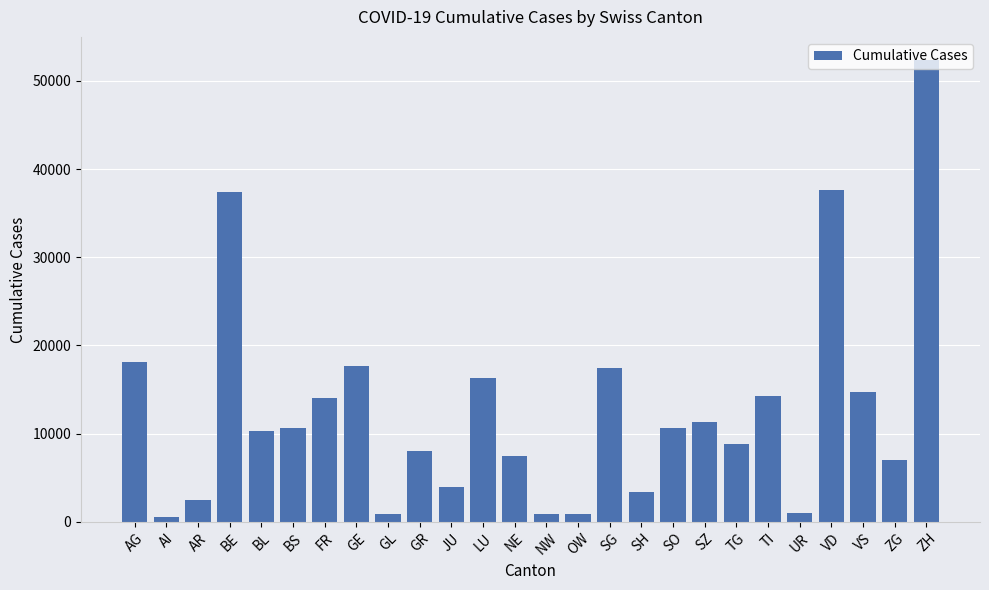

What is the value of the 11th bar from the left?

3965